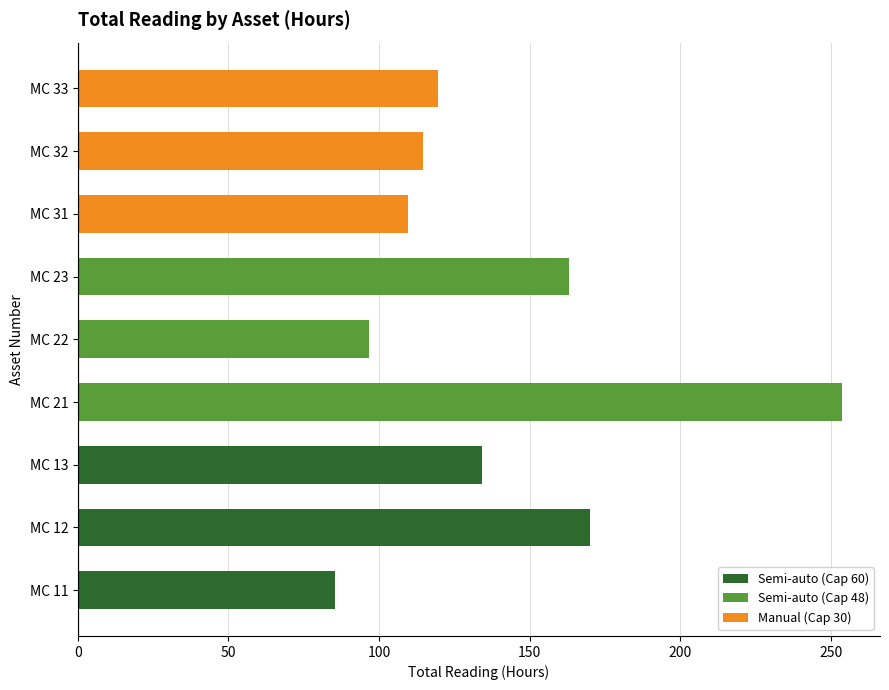

At 100, list the series in order from smallest to largest.

Manual (Cap 30), Semi-auto (Cap 60), Semi-auto (Cap 48)